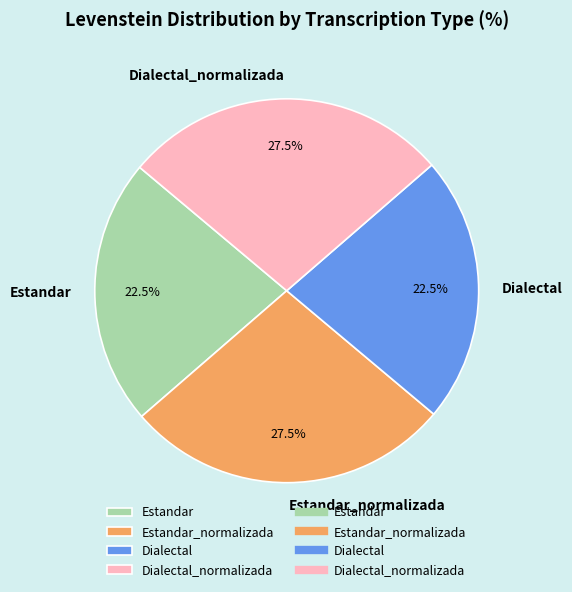

Between Dialectal and Estandar_normalizada, which is larger?

Estandar_normalizada